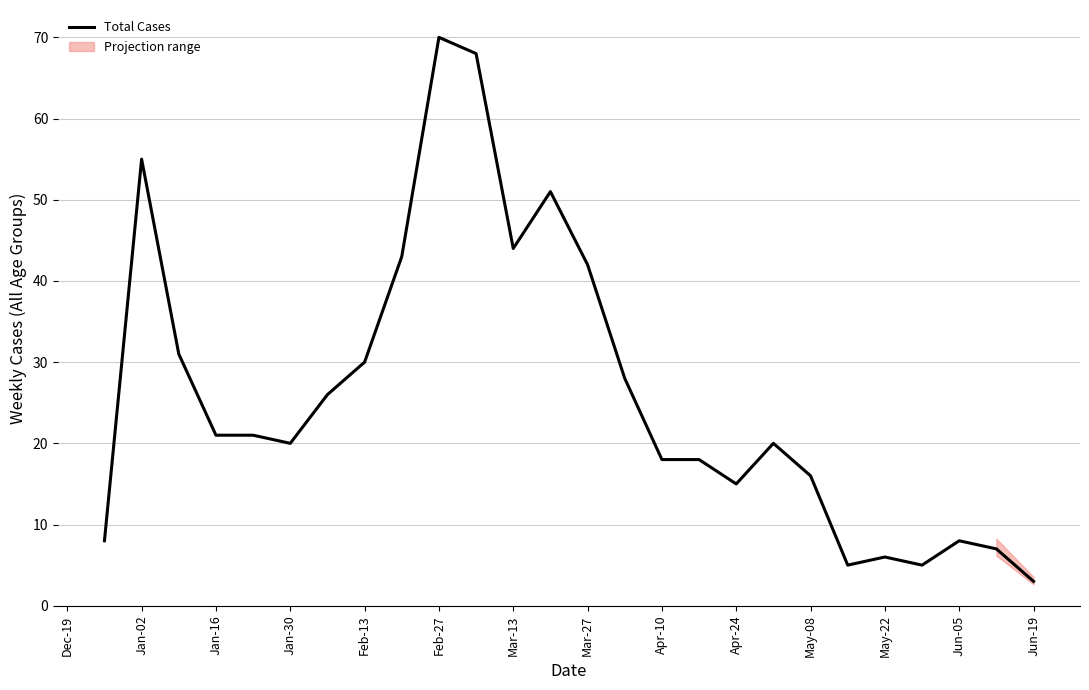

The Total Cases series shows 27 at May-08. True or false?

False